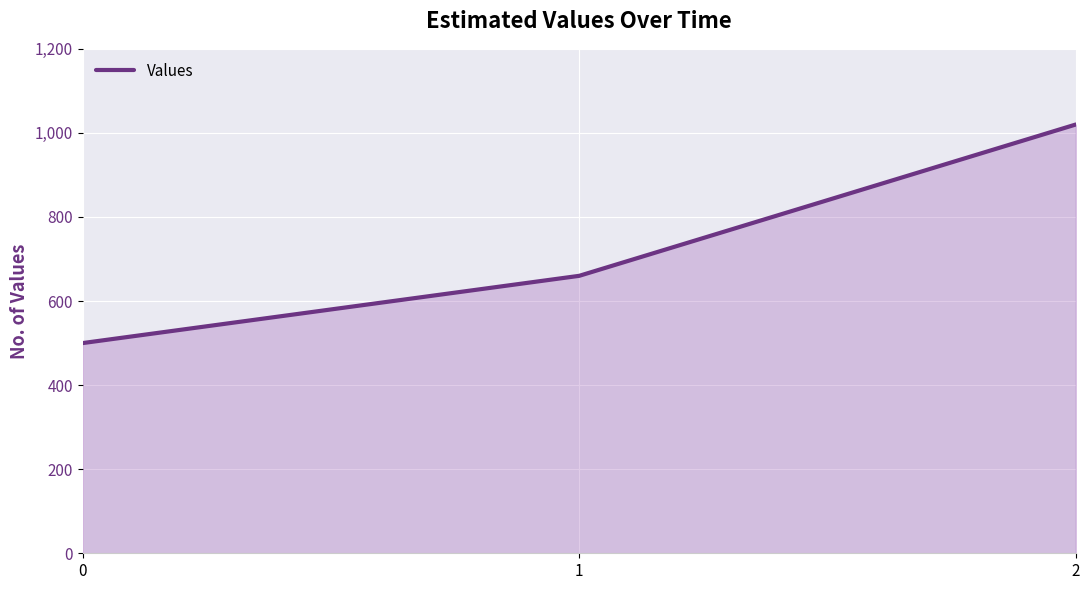

What is the difference between the values at 2 and 1?

360